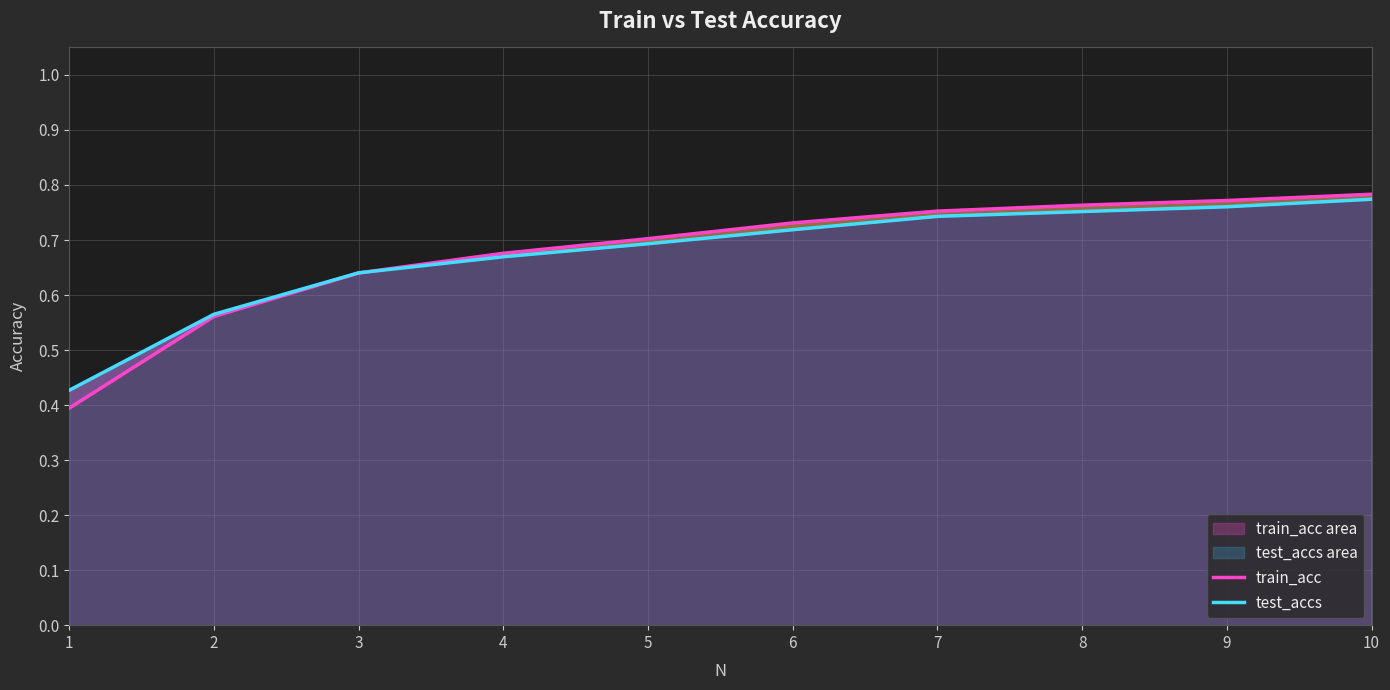

Is it true that test_accs equals 0.7 at 4?

True